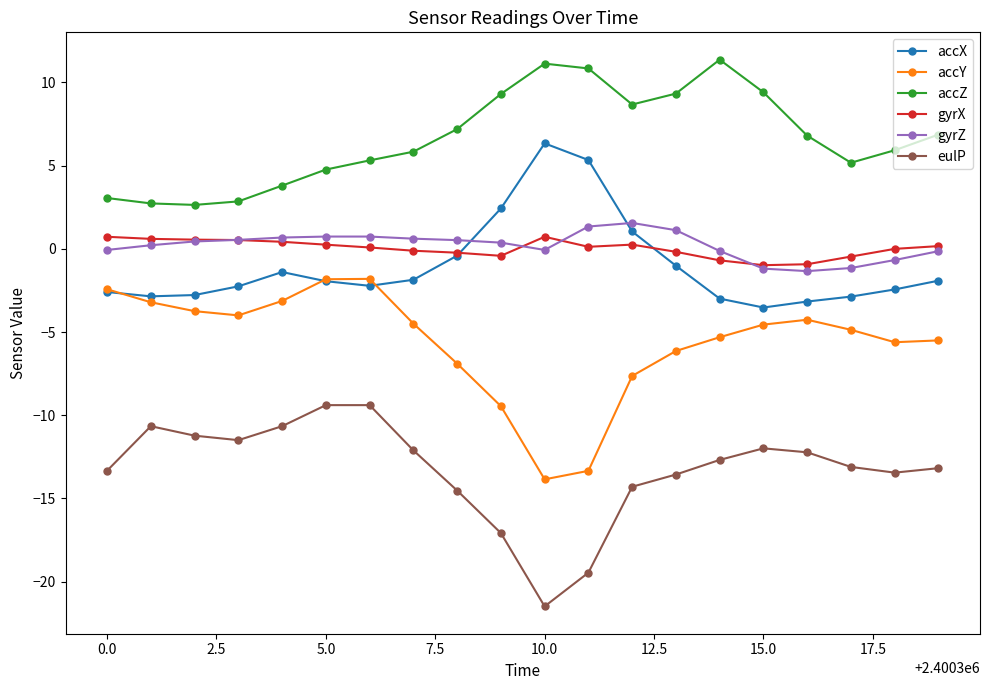

How many categories are shown in the chart?

20